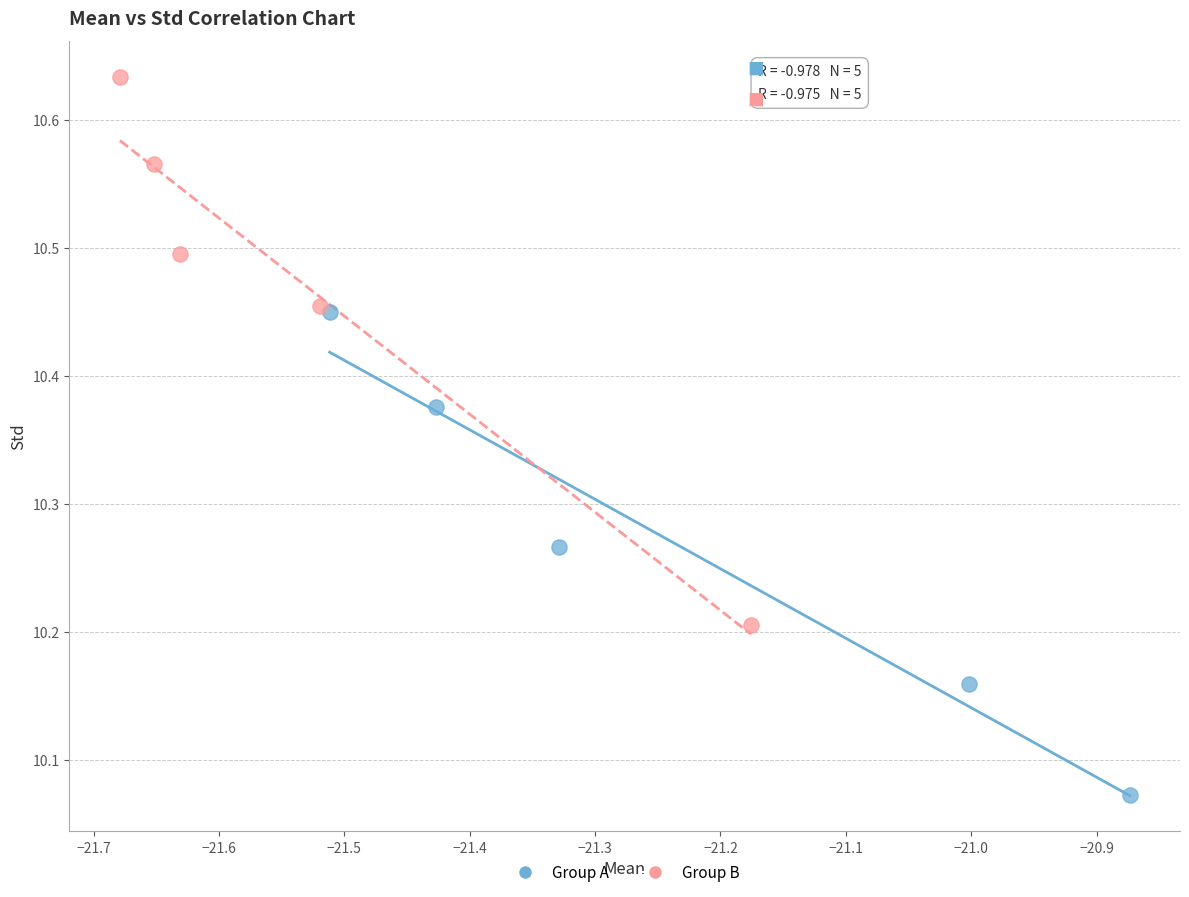

Which series reaches the maximum Y coordinate?

Group B